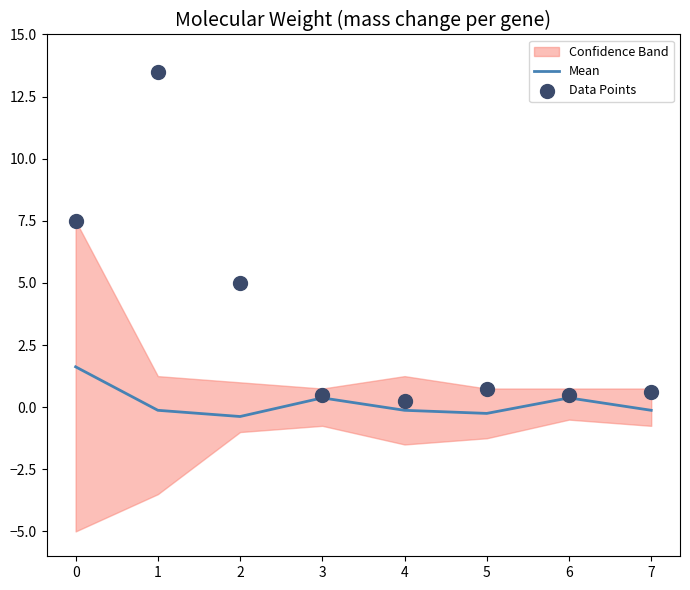

Which series has the widest spread of Y values?

Data Points